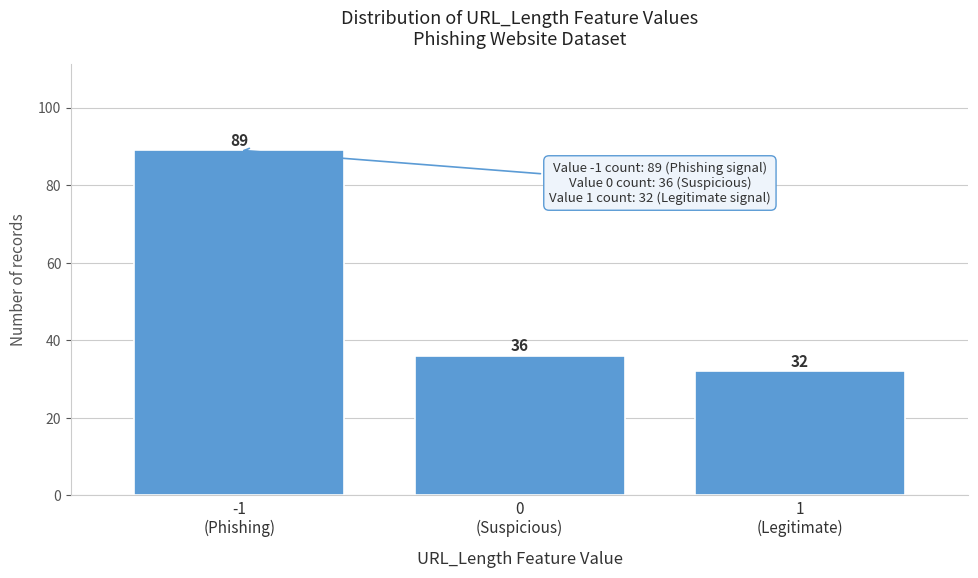

Reading left to right, extract all data points from this chart.

89	36	32